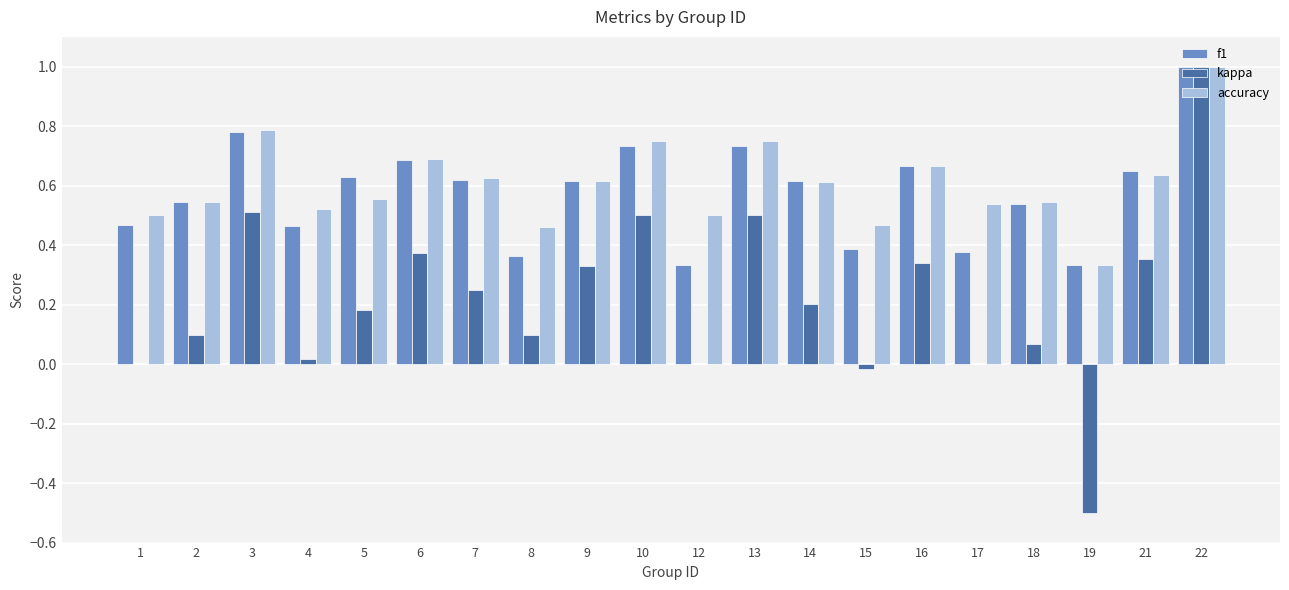

Are the bars grouped side by side (vs. stacked)?

Yes